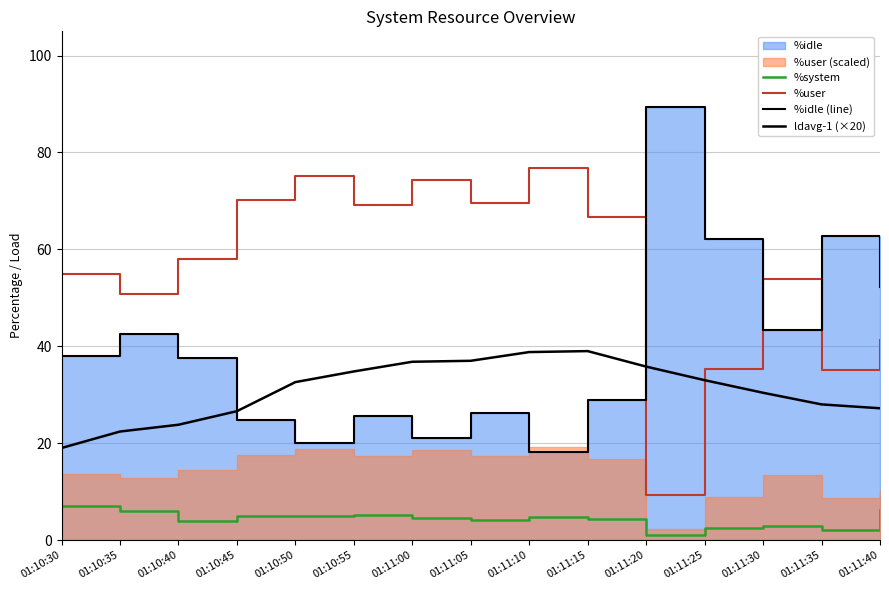

What is the minimum value shown in the chart?

1.1